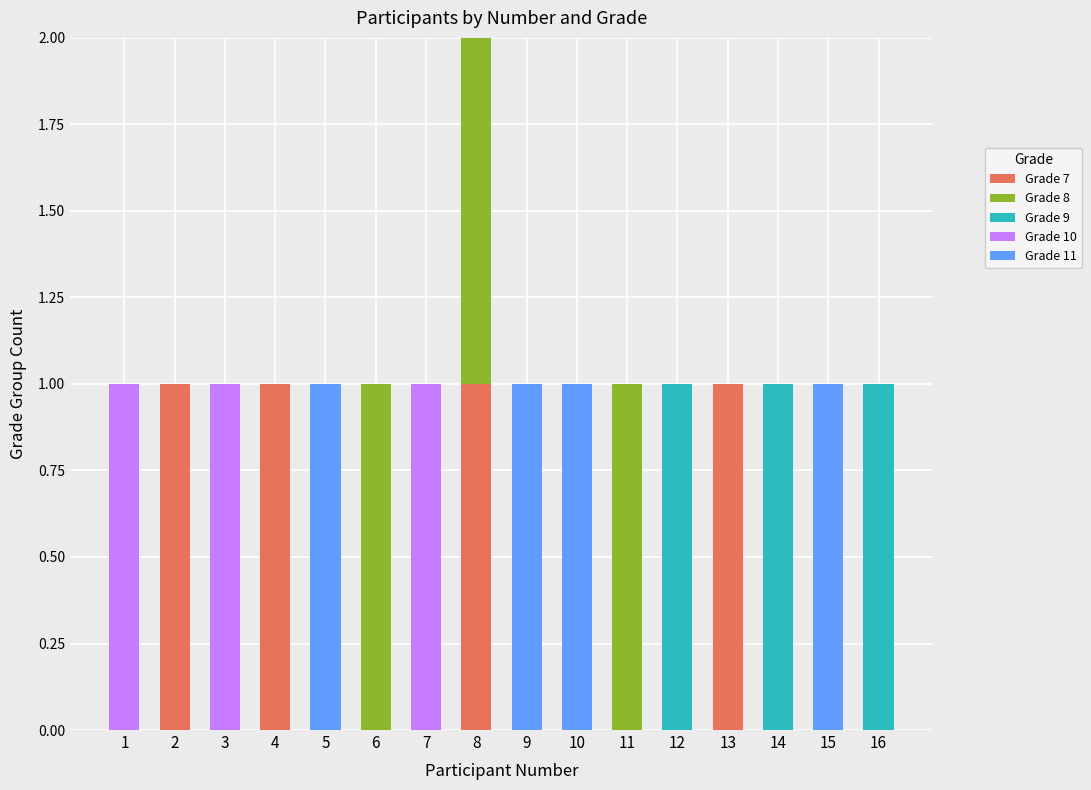

At which category is the sum across all series the highest?

8